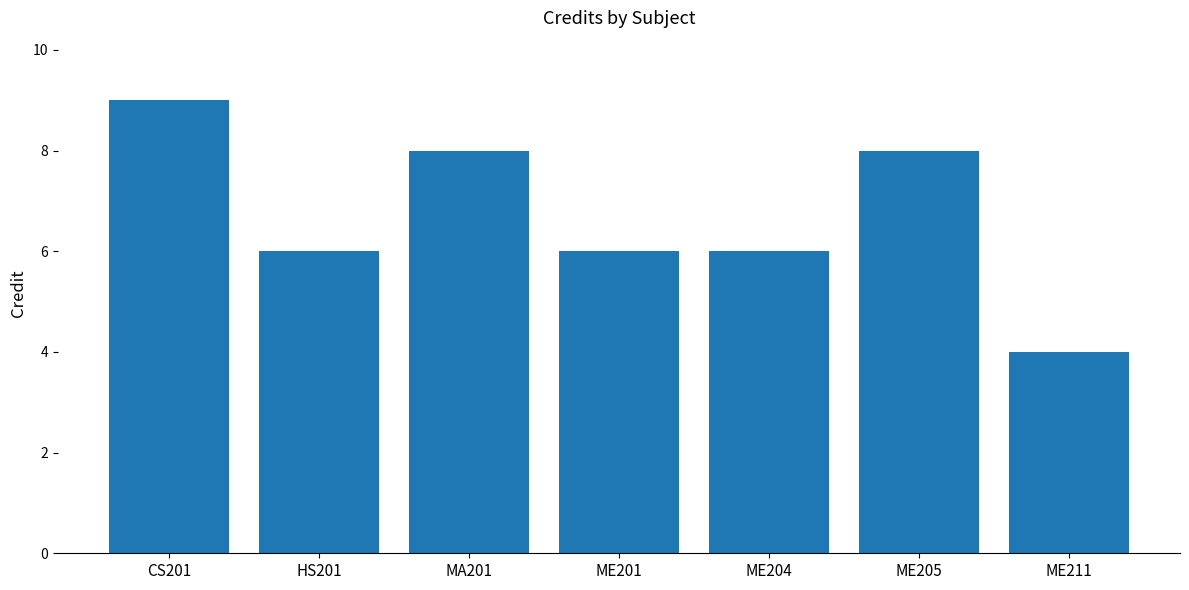

What is the approximate value at HS201?

6